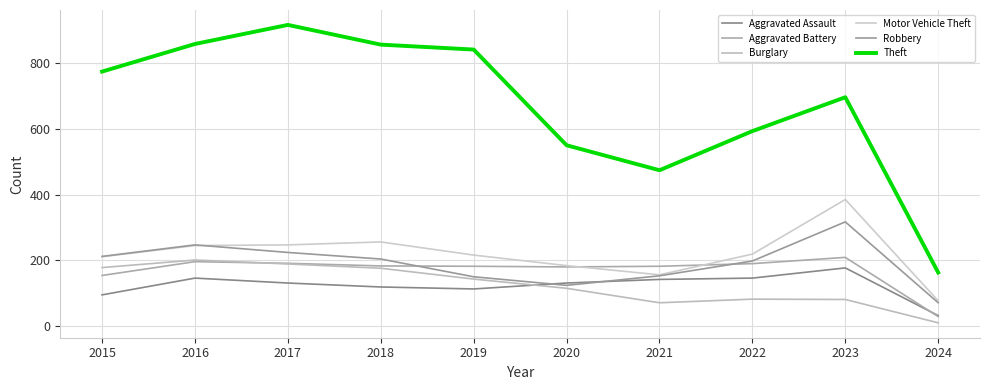

Is it true that Robbery equals 85 at 2015?

False